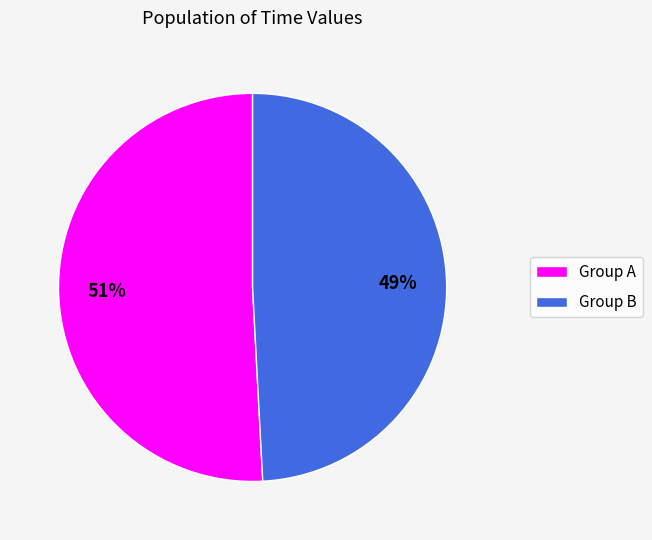

To the nearest percent, what is the difference between the largest and smallest slice percentages?

2%